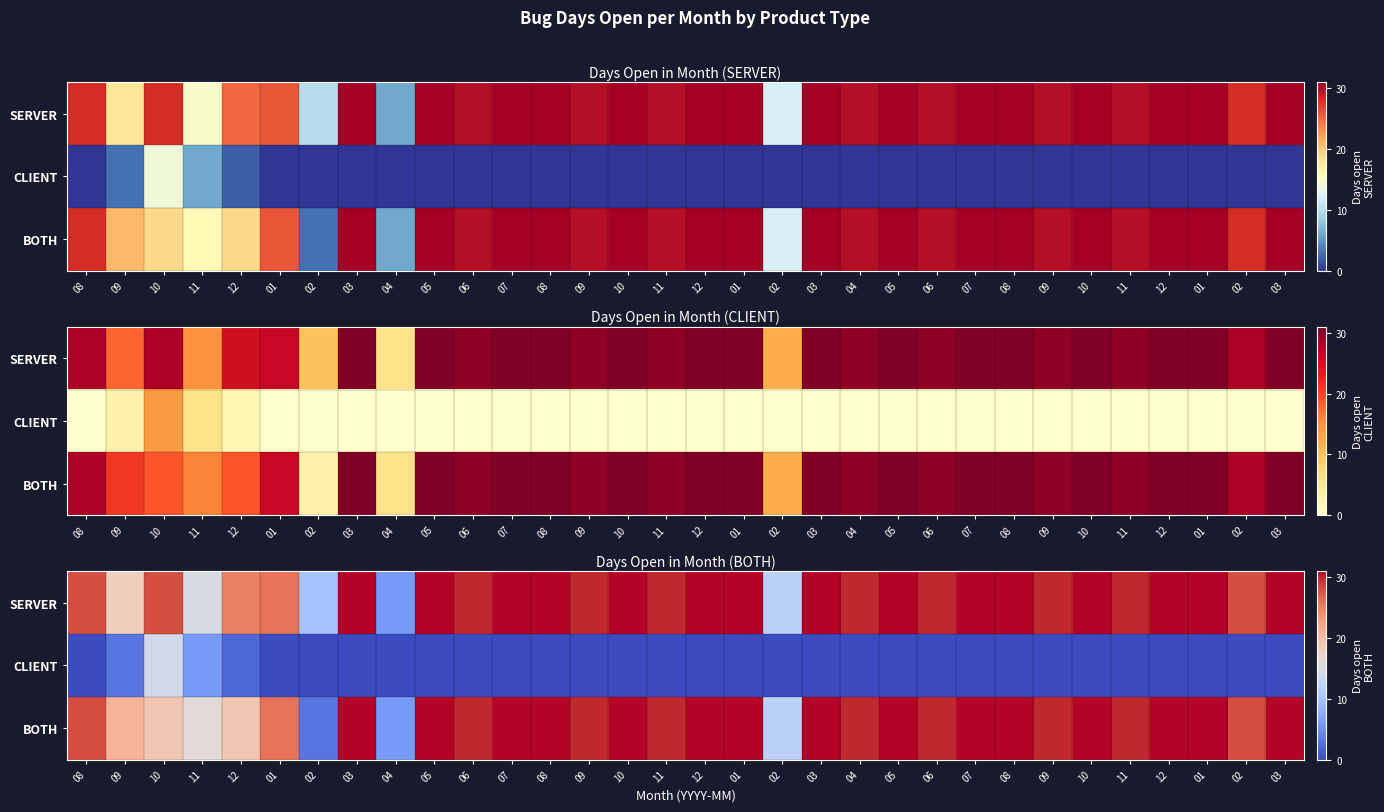

At which category does the chart reach its peak across all series?

03